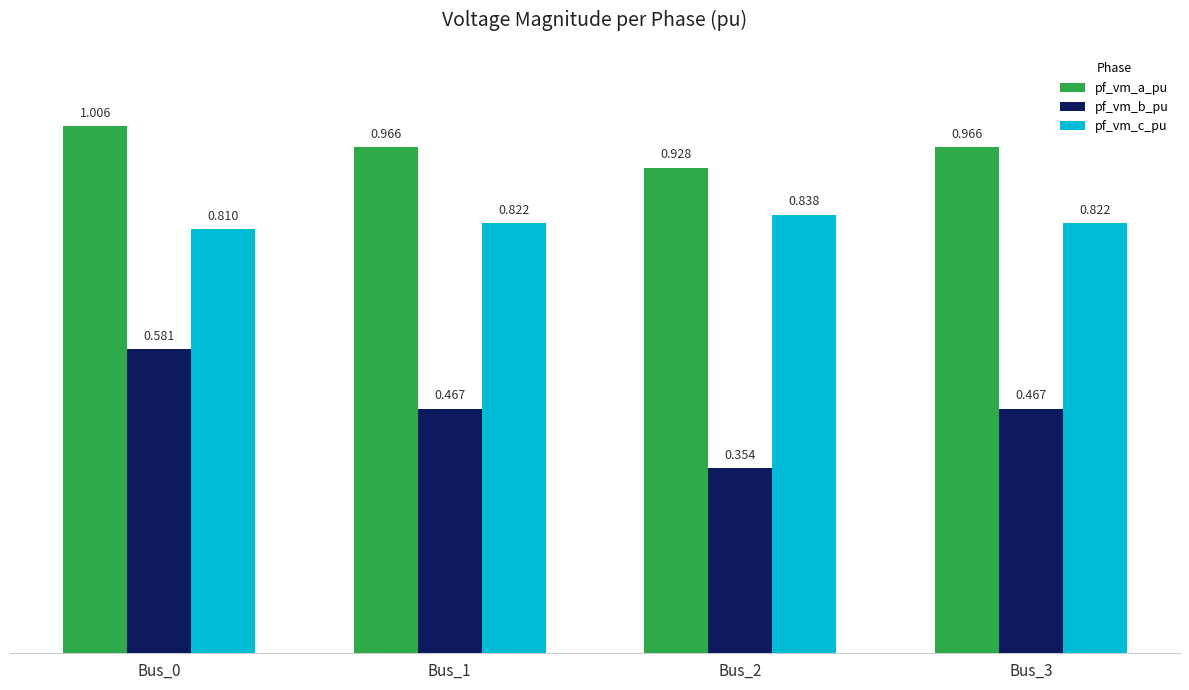

At which label is pf_vm_c_pu closest to 0?

Bus_0